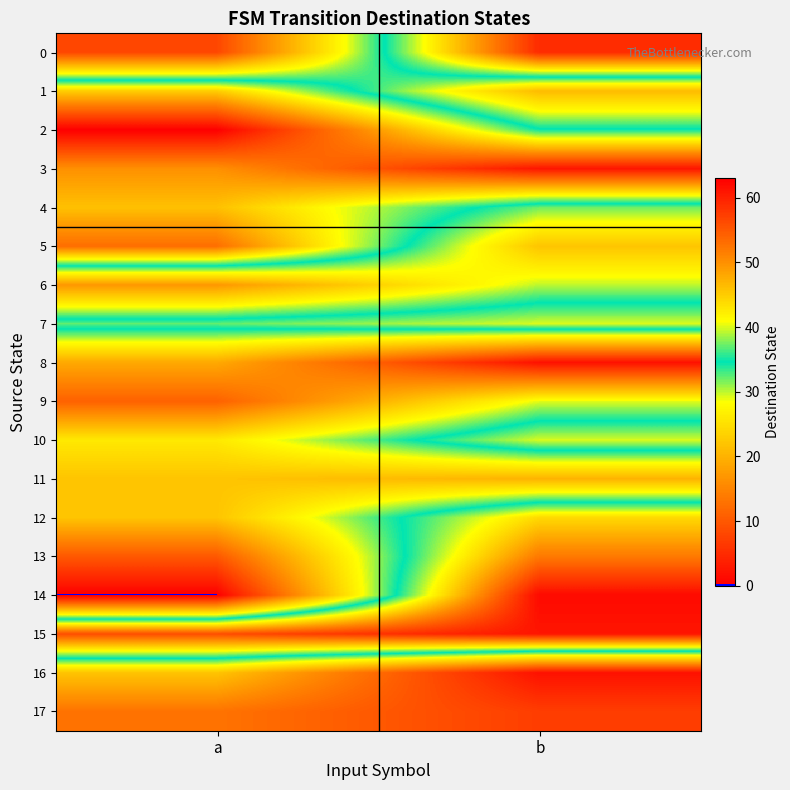

Reading left to right, extract all data points from this chart.

0: a=8	b=59
1: a=45	b=21
2: a=63	b=35
3: a=50	b=61
4: a=46	b=32
5: a=53	b=22
6: a=17	b=30
7: a=37	b=40
8: a=19	b=2
9: a=11	b=29
10: a=26	b=40
11: a=22	b=20
12: a=22	b=44
13: a=10	b=52
14: a=0	b=62
15: a=56	b=61
16: a=22	b=2
17: a=13	b=7